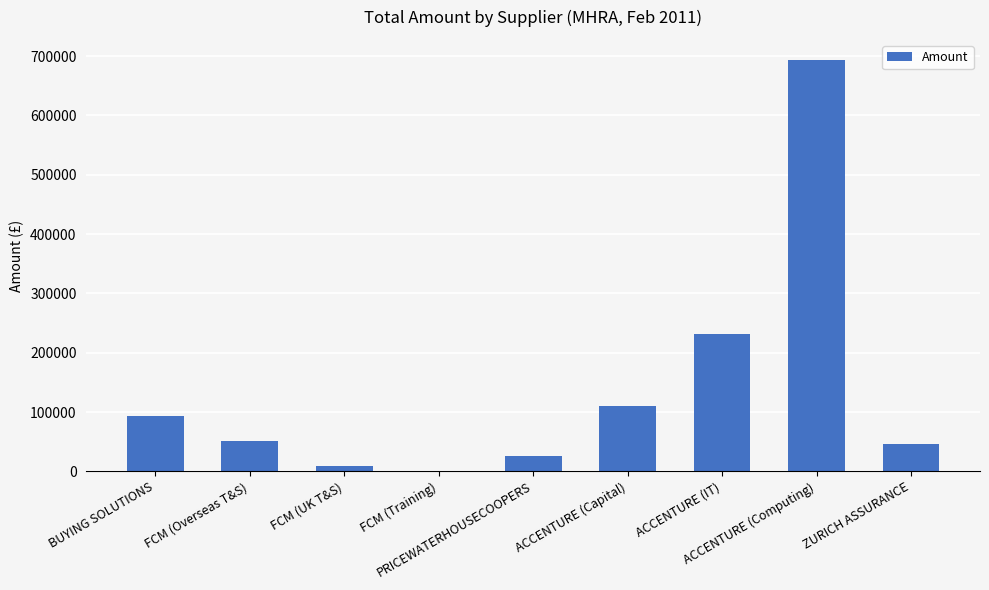

Where does the data first go above 51934?

BUYING SOLUTIONS